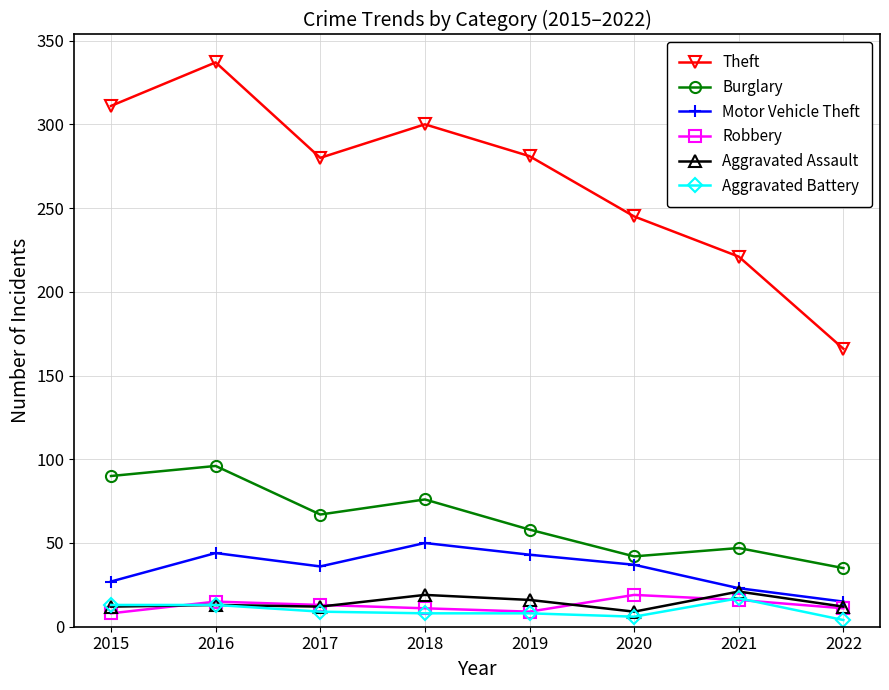

Which label corresponds to the largest value in the chart?

2016